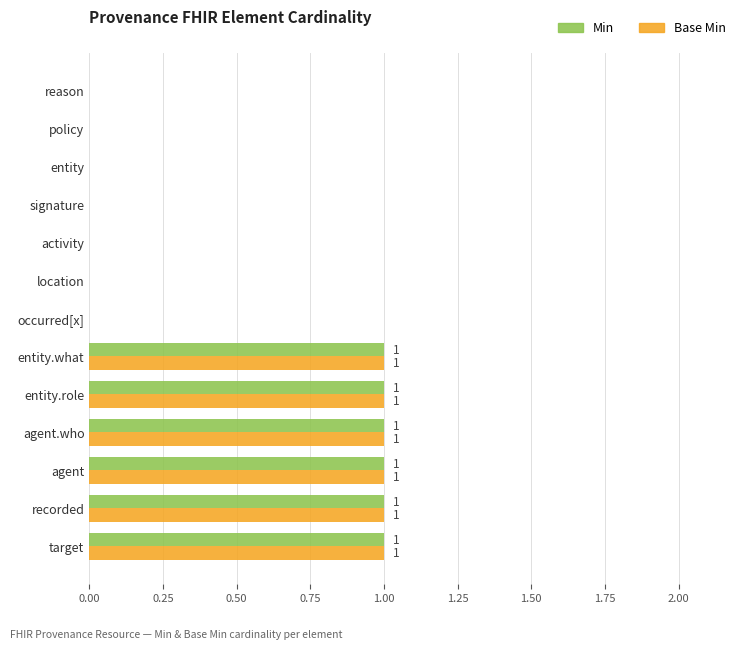

What are all the series names shown in the legend?

Min, Base Min